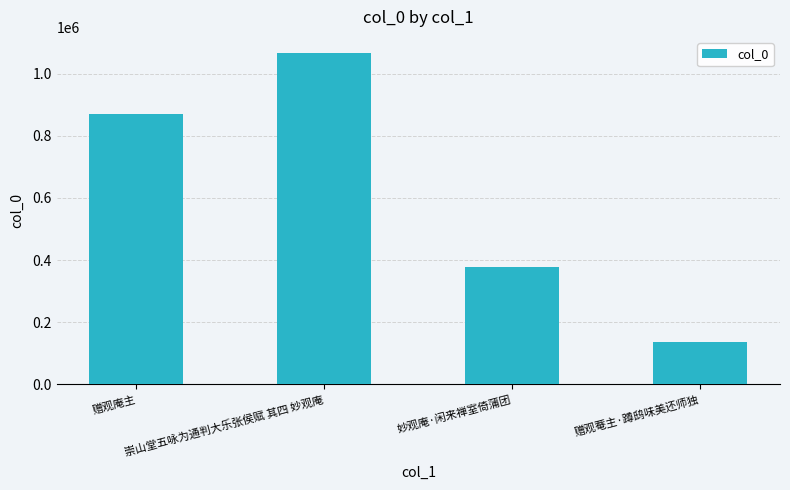

What is the change in value from 赠观庵主 to 赠观菴主·蹲鸱味美还师独?

-734881